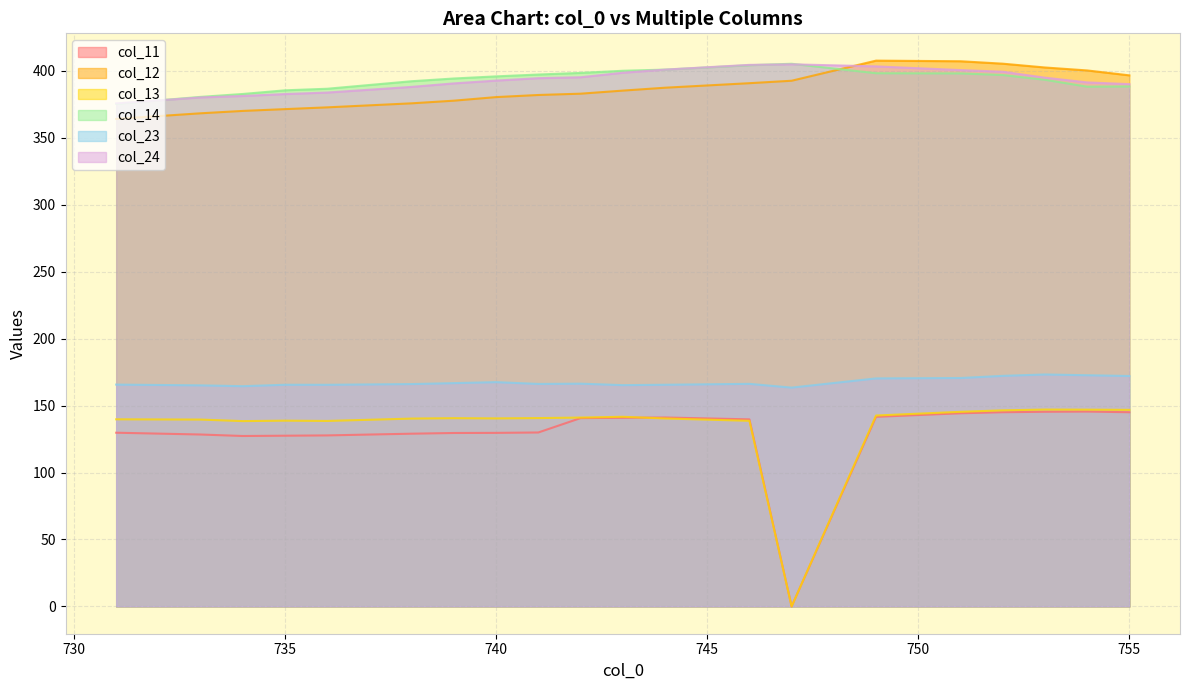

What are all the series names shown in the legend?

col_11, col_12, col_13, col_14, col_23, col_24